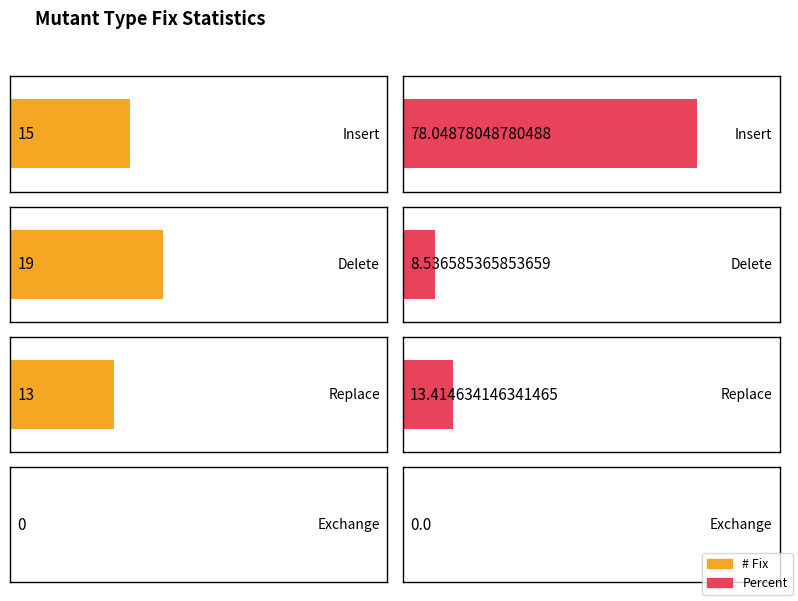

How many bars are there in each group?

2